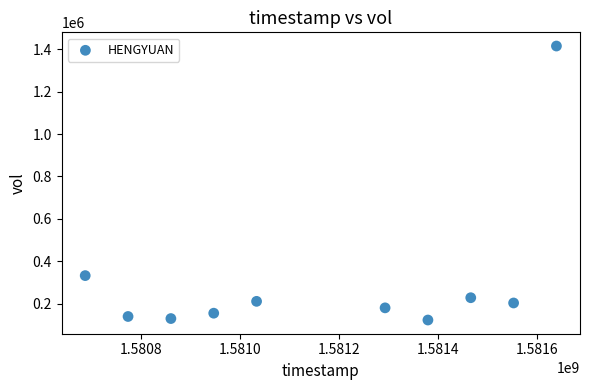

What Y value in the scatter plot is closest to 769150?

332500